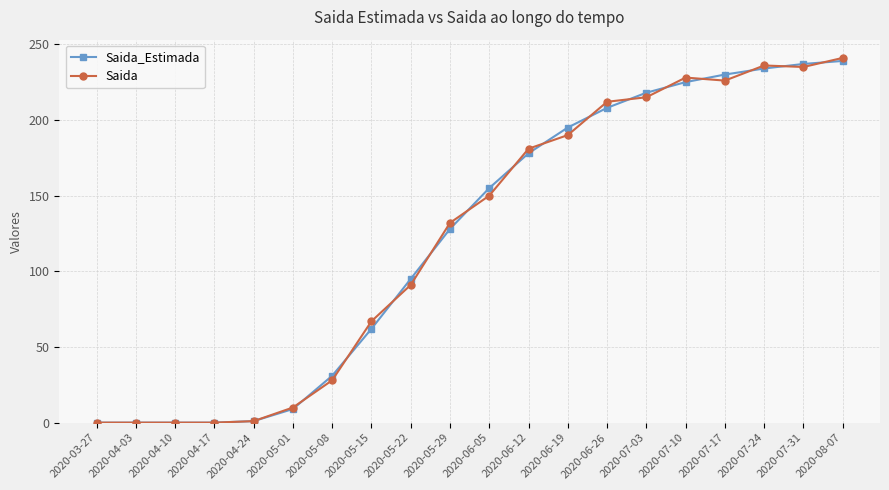

What is the label of the 4th point from the left?

2020-04-17